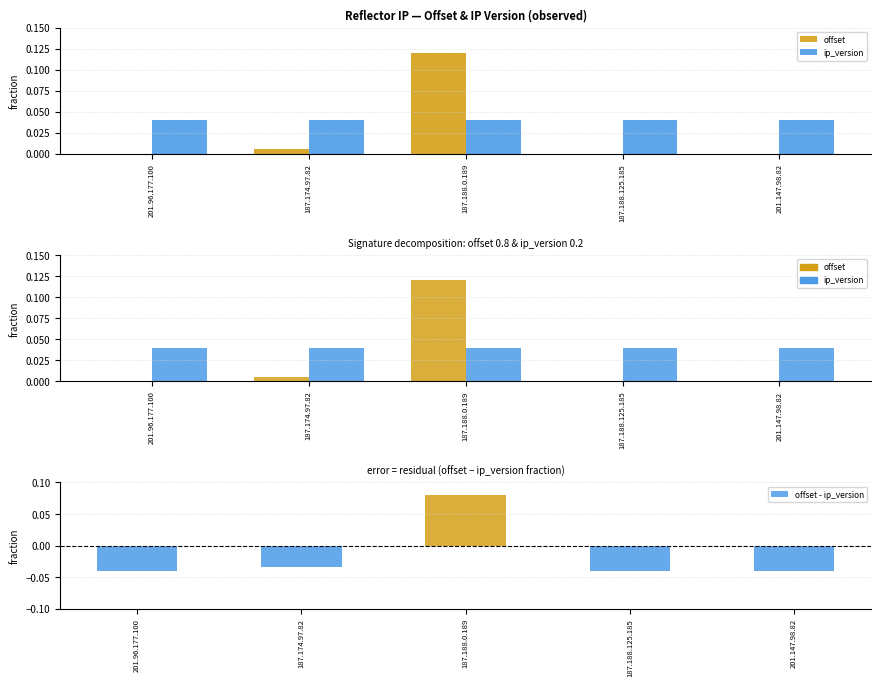

What are all the series names shown in the legend?

offset, ip_version, offset - ip_version